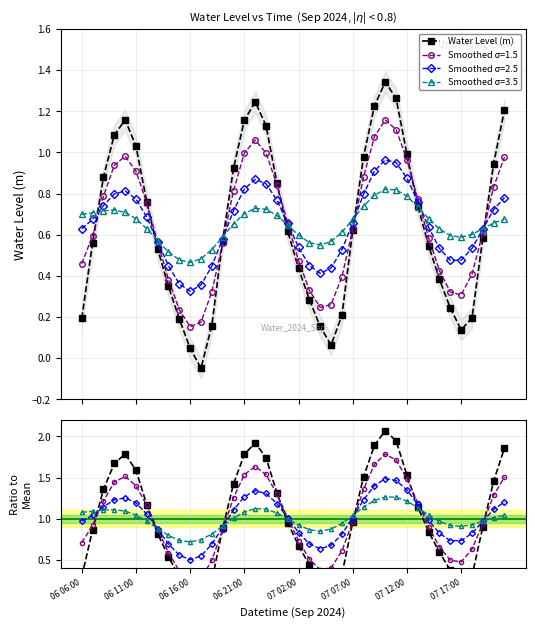

How many data points are less than 0?

1